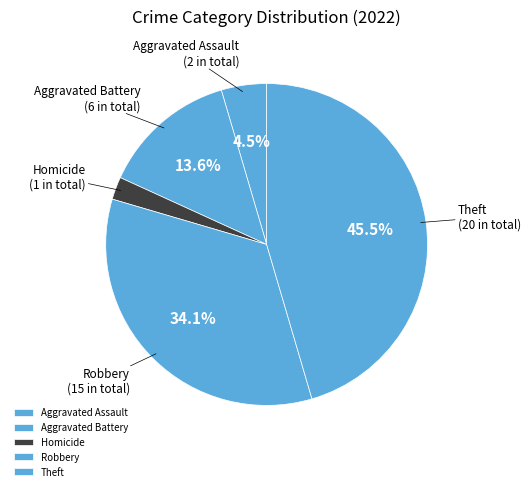

How many segments does this pie chart have?

5